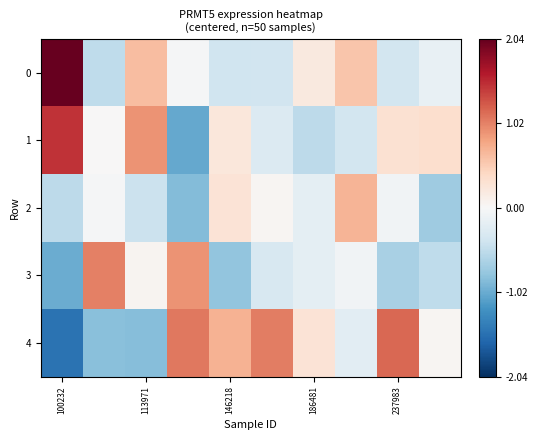

At how many categories does at least one series exceed 136484?

1